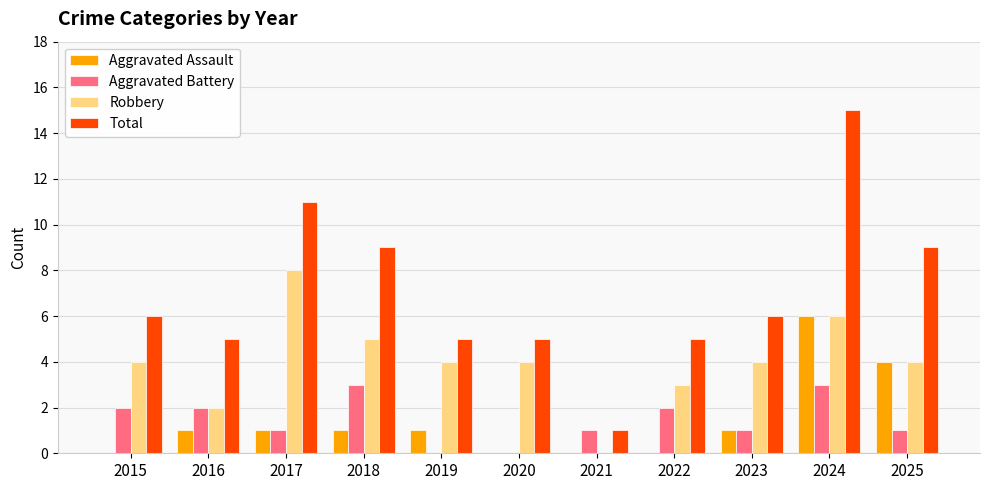

What is the total value across all series at 2018?

18